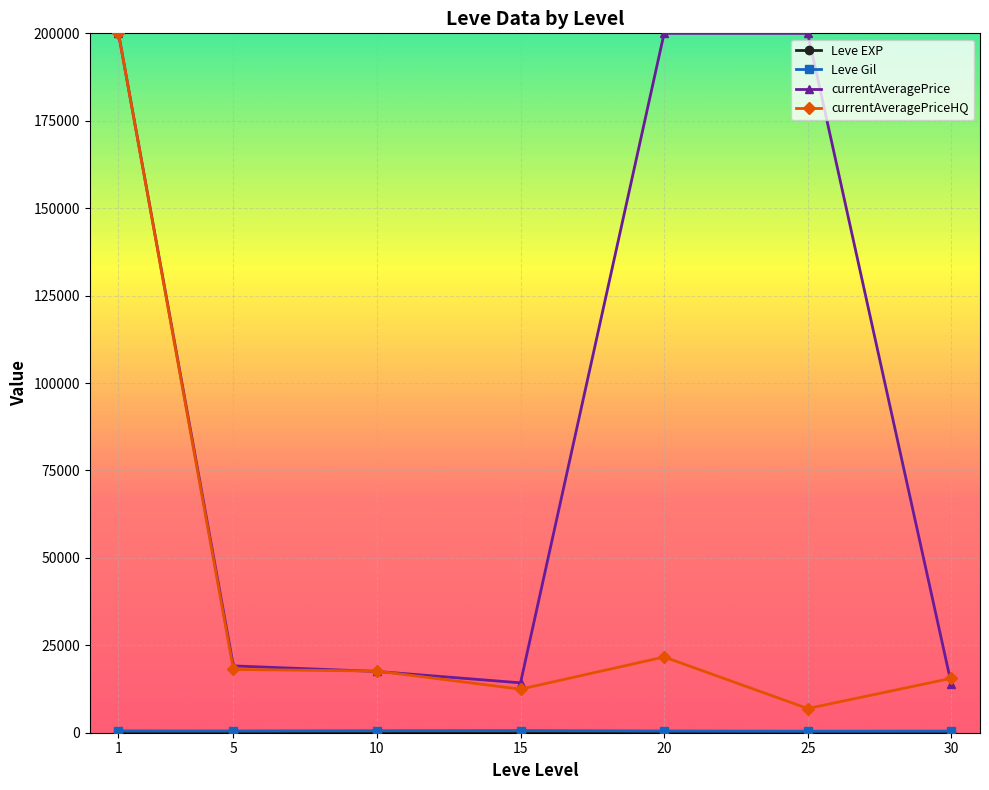

Which series changed the most between 5 and 30?

currentAveragePrice